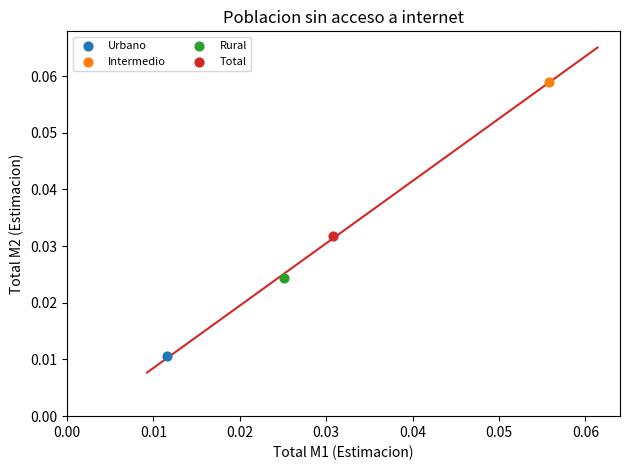

Which series contains the highest Y value?

Intermedio